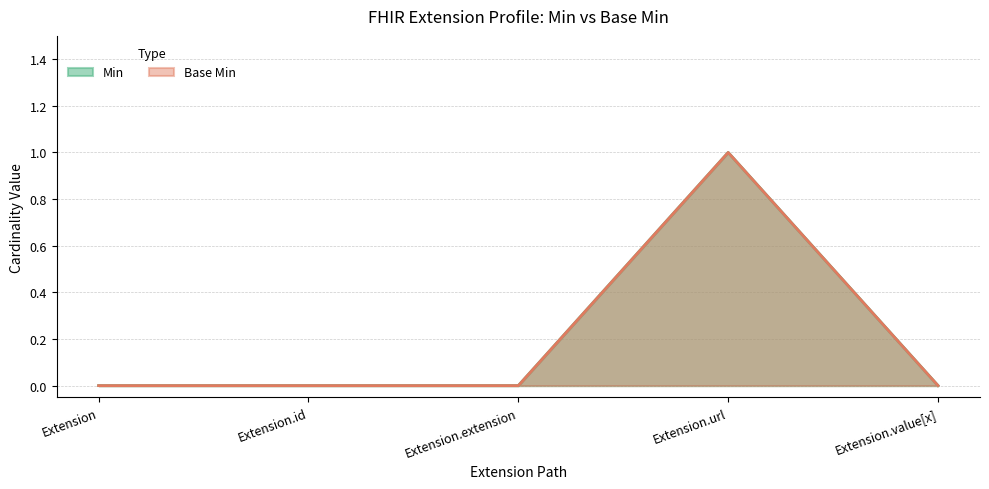

Which series has the widest spread of values?

Min